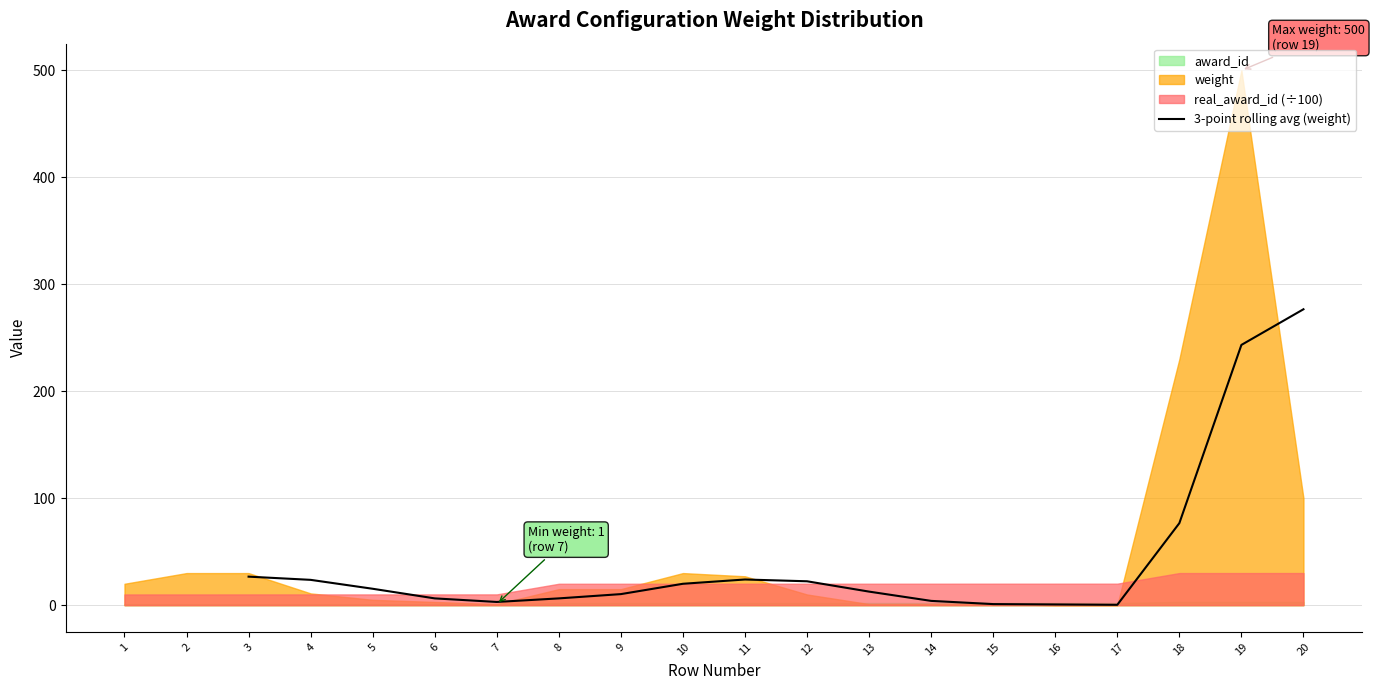

Is it true that 3-point rolling avg (weight) equals 12.7 at 13?

True